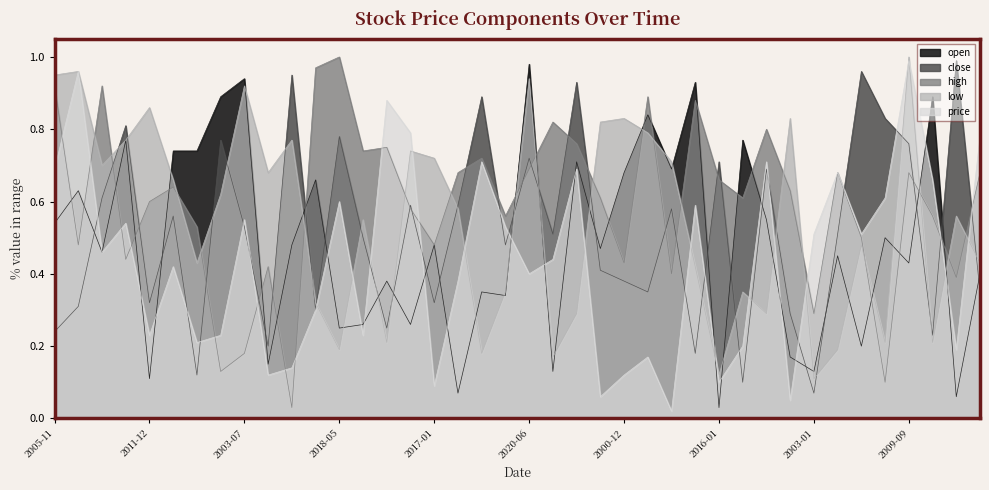

Where is high nearest to the value 0?

2010-07